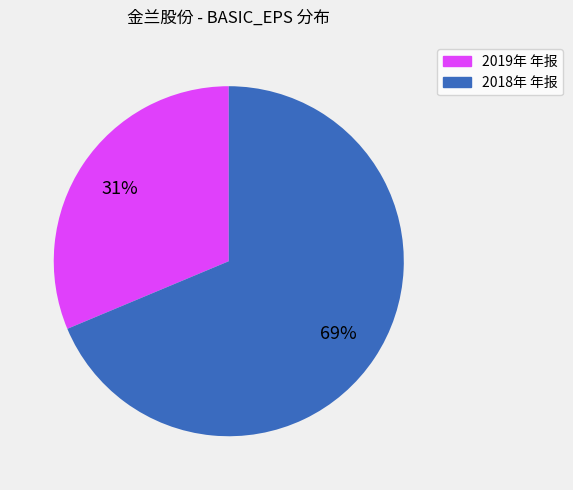

Count the number of slices in the pie.

2